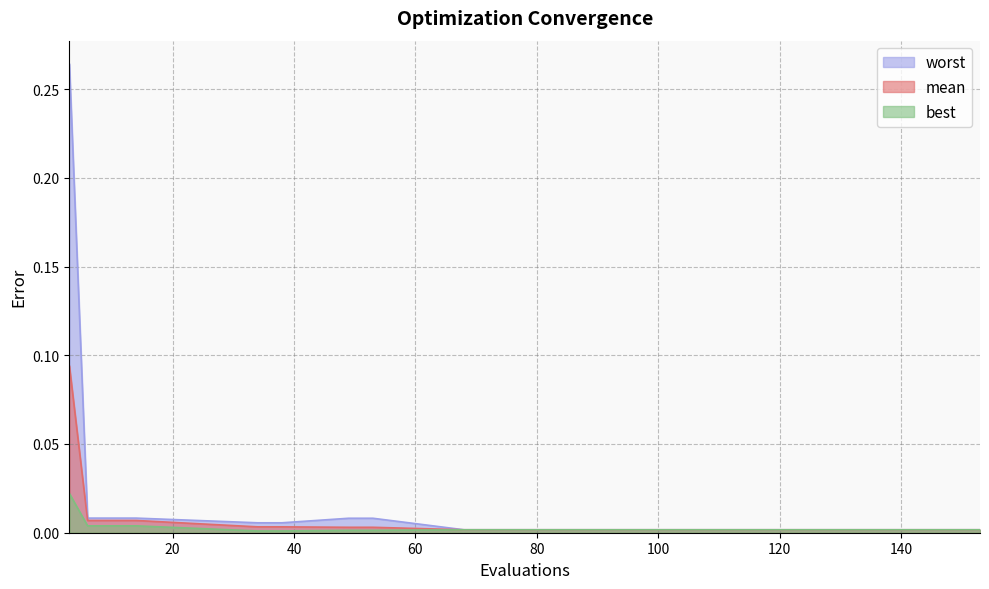

Is it true that best equals 0.0 at 100?

False